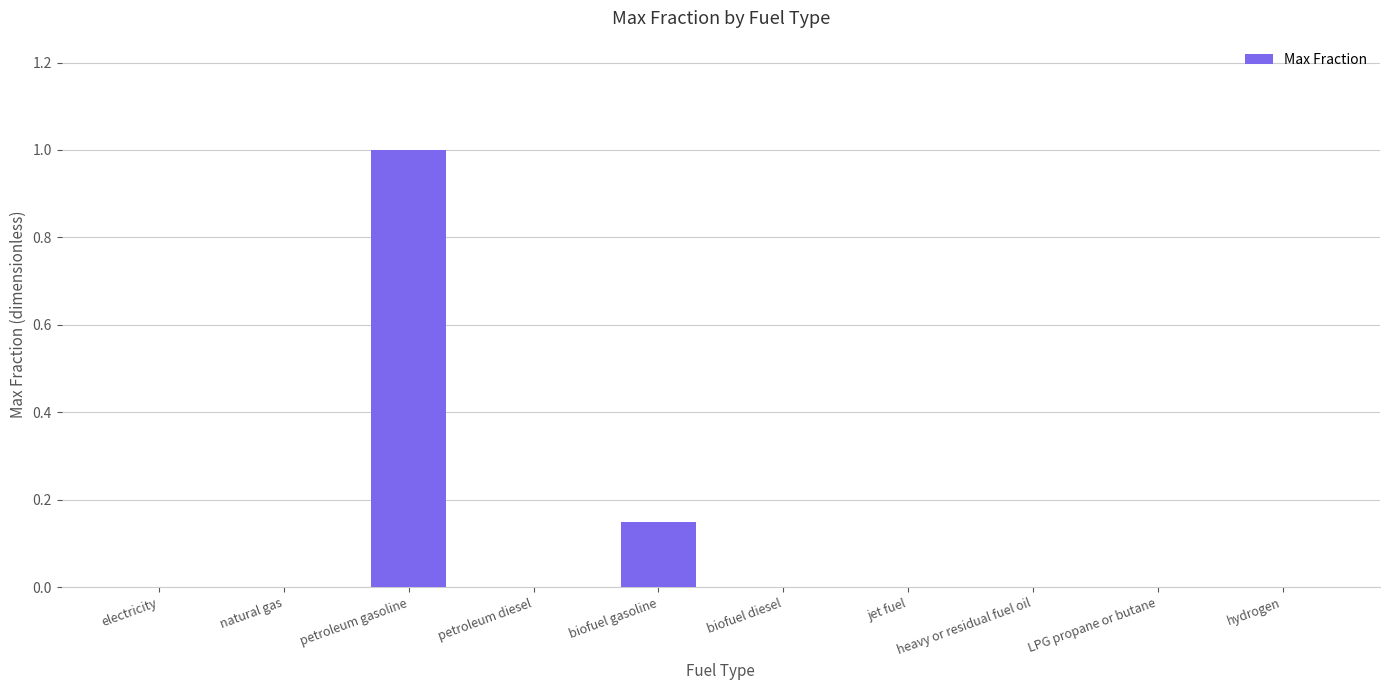

The value at heavy or residual fuel oil is 0.7. True or false?

False